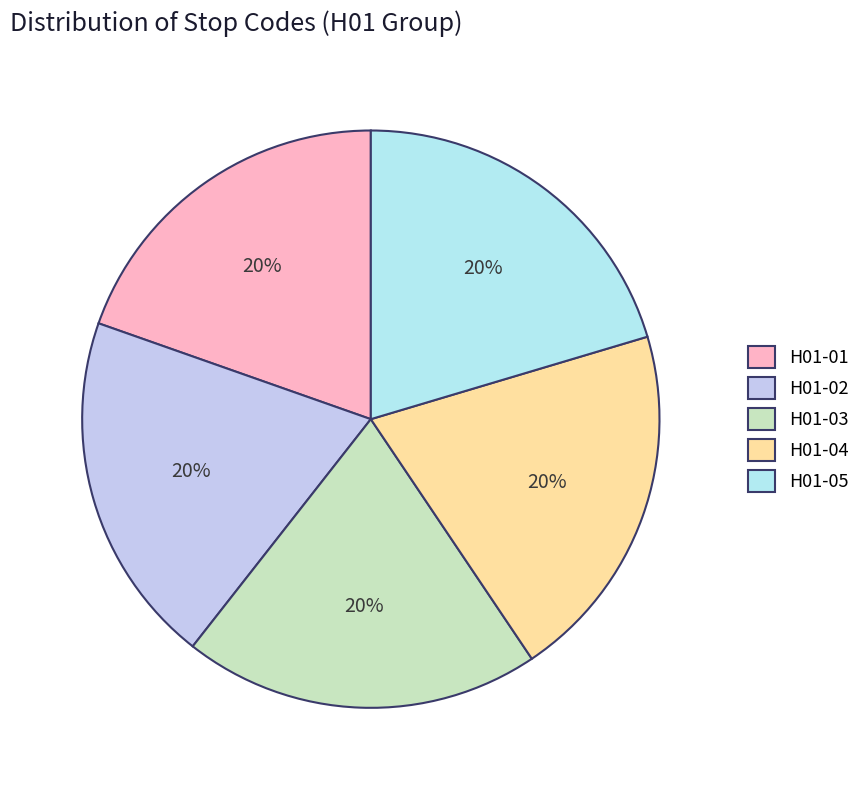

Does H01-04 represent more than half of the total?

No